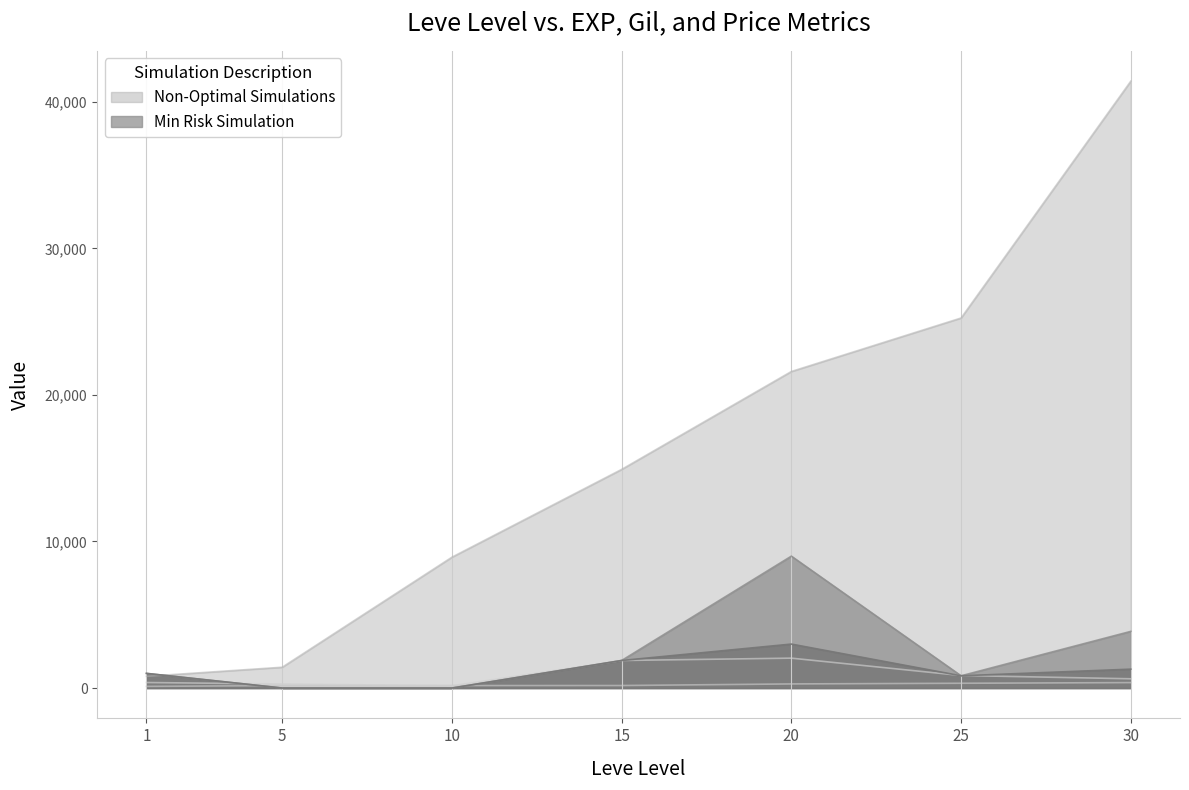

Is the value of Leve Gil at 1 greater than the value of currentAveragePrice at 1?

No